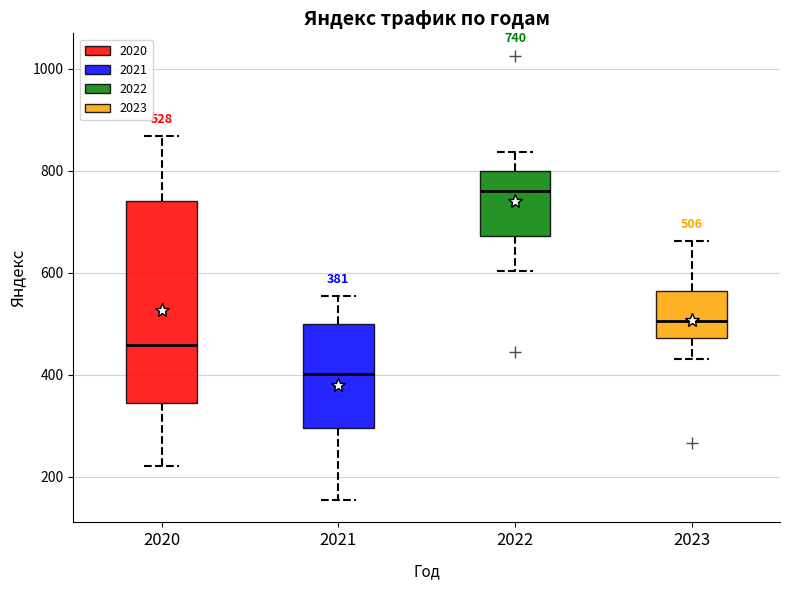

Which box is the tallest, from its lower edge to its upper edge?

2020